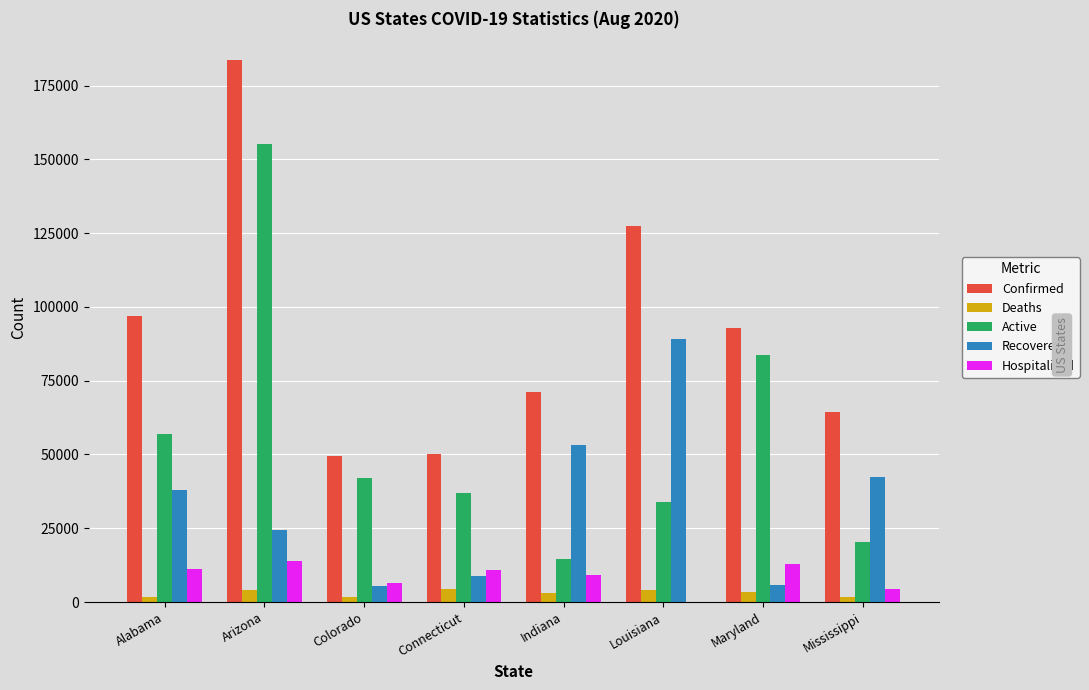

Which category has the highest value in the Recovered series?

Louisiana